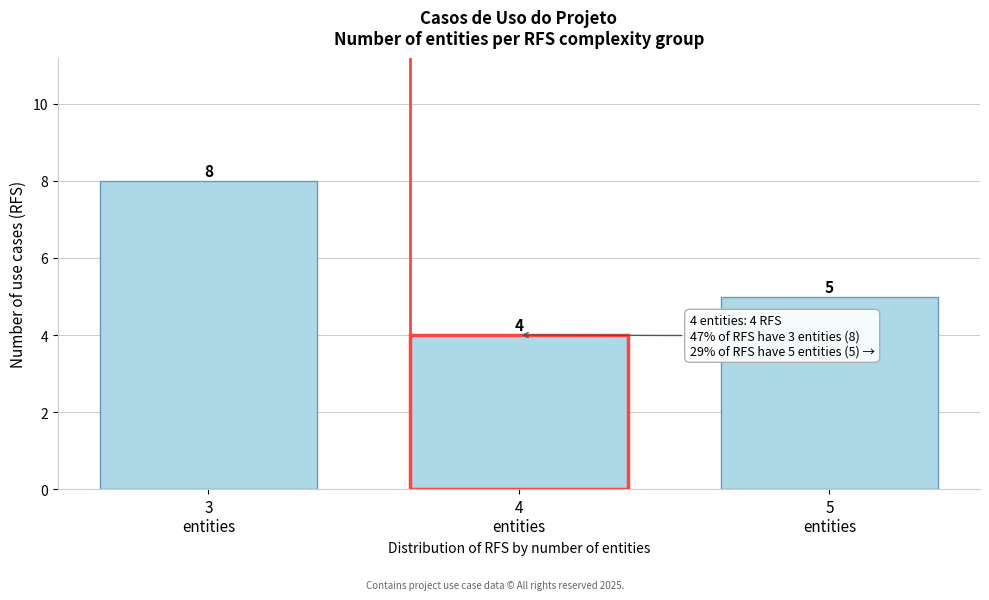

Reading left to right, transcribe all the data shown in this chart.

8	4	5